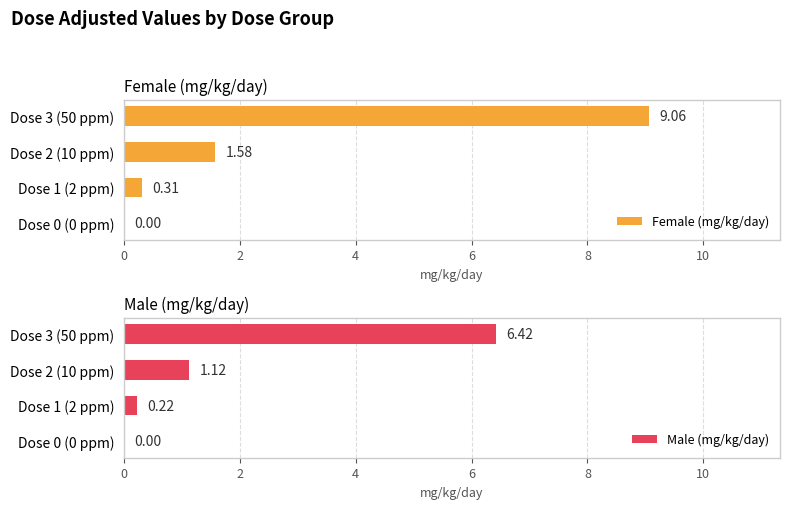

What is the sum of all Female (mg/kg/day) values?

11.0